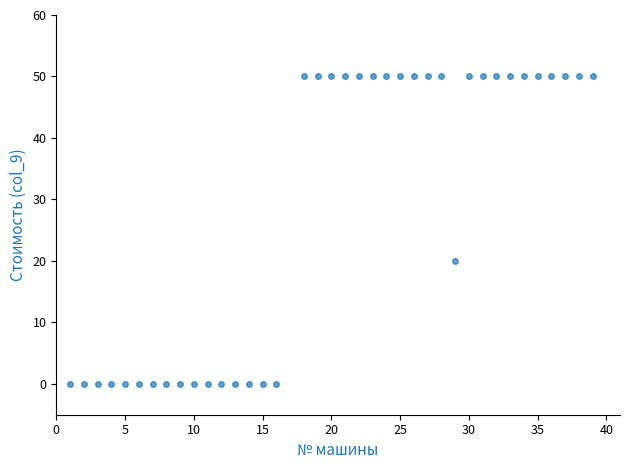

What Y value in the scatter plot is closest to 25?

20